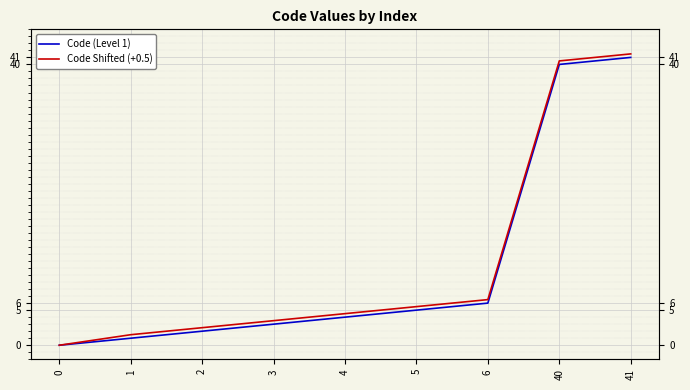

At 4, list the series in order from largest to smallest.

Code Shifted (+0.5), Code (Level 1)